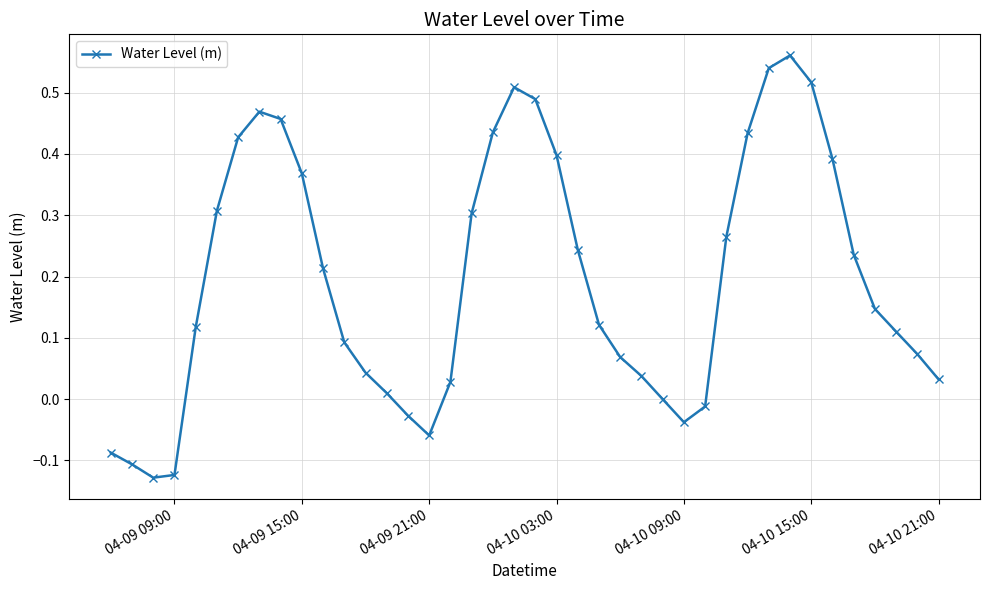

What is the sum of all values?

7.9